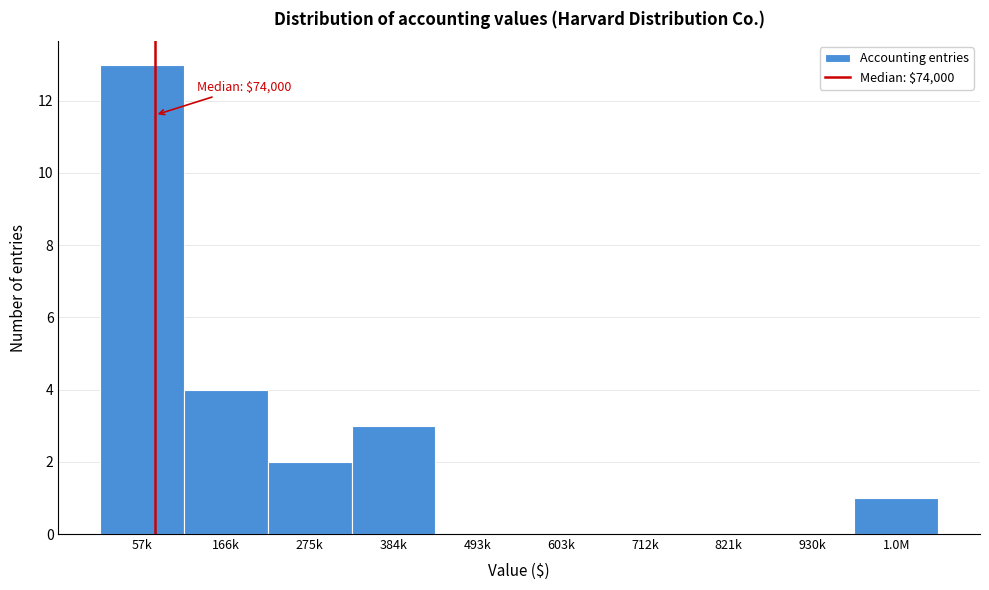

Reading left to right, list all the values displayed in this chart.

57k=13	166k=4	275k=2	384k=3	493k=0	603k=0	712k=0	821k=0	930k=0	1.0M=1